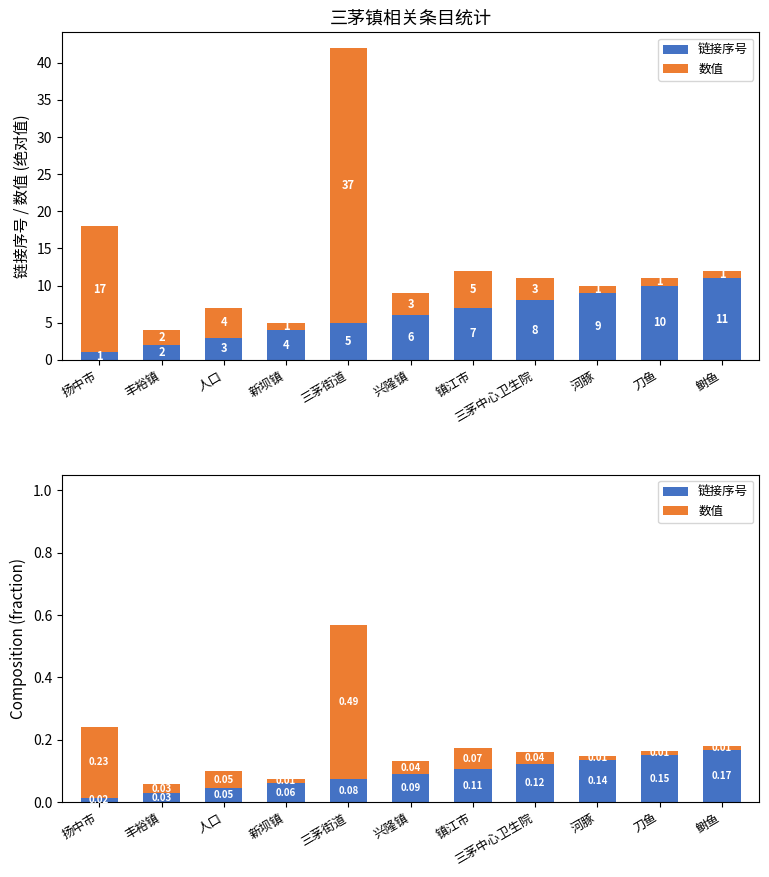

At which label is 数值 closest to 0?

新坝镇